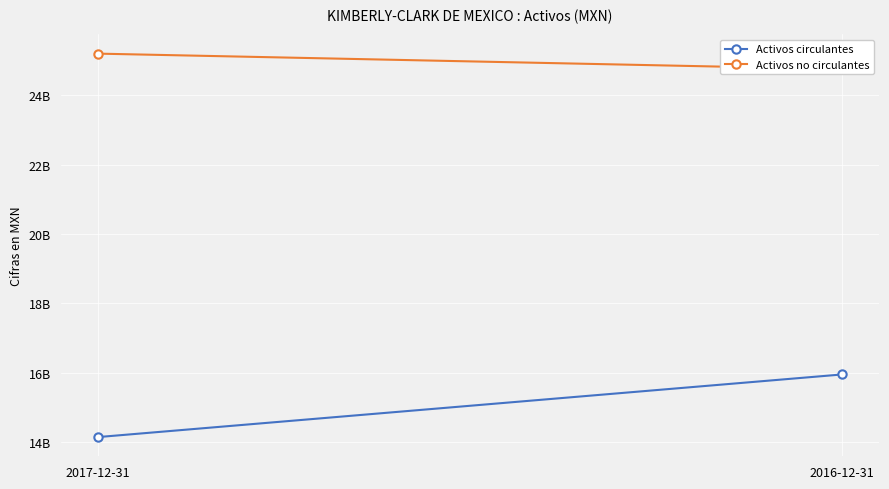

Reading left to right, extract all data points from this chart.

Activos circulantes: 14144217000	15949740000
Activos no circulantes: 25196103000	24748886000